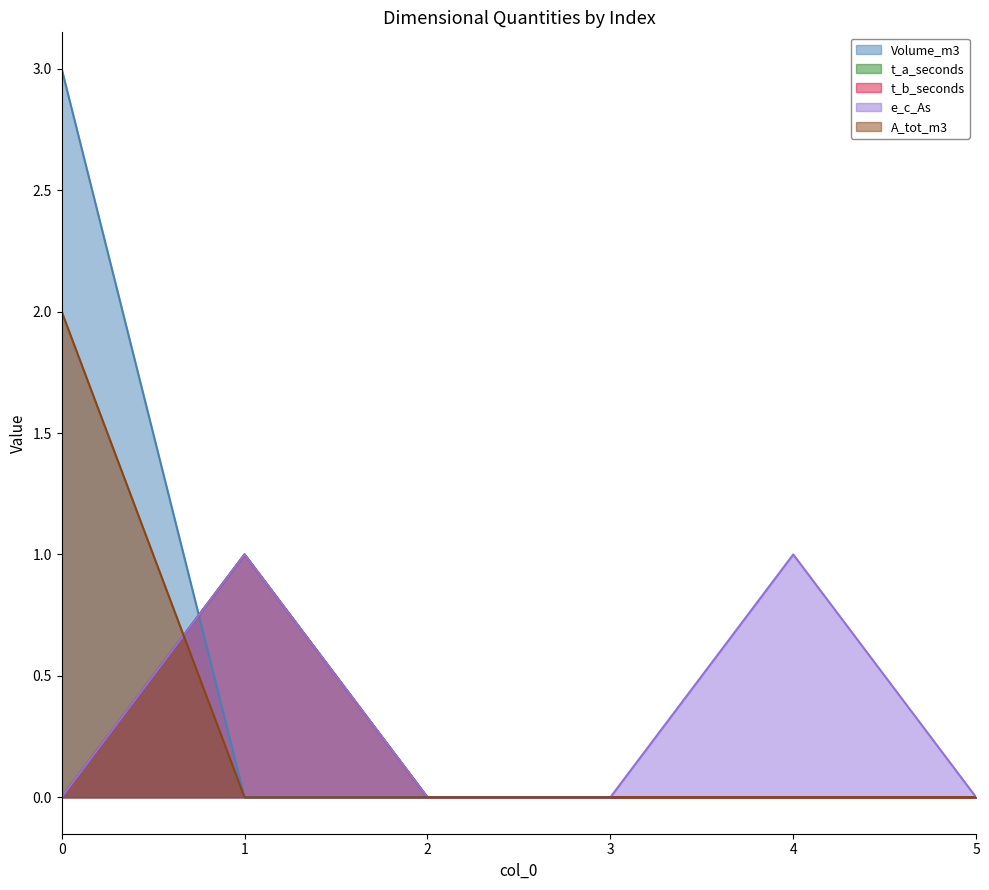

Which series has the widest spread of values?

Volume_m3